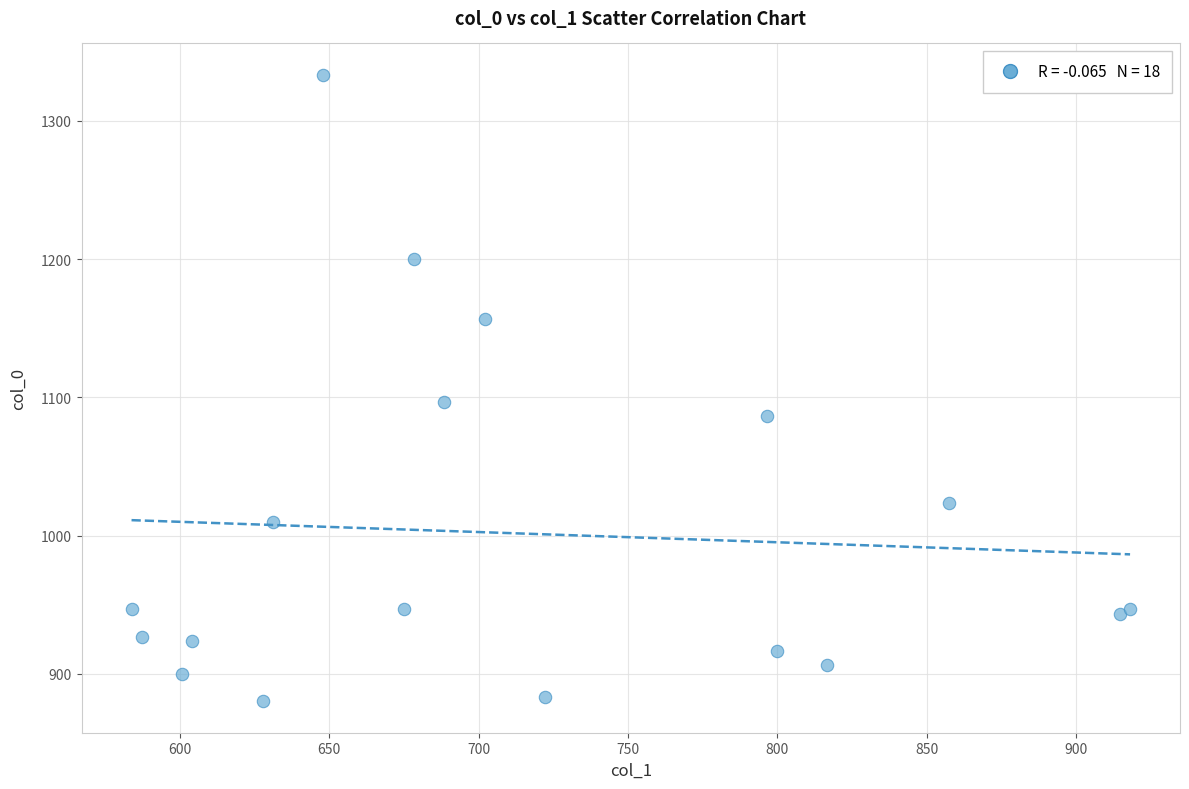

What Y value in the scatter plot is closest to 1106?

1096.7